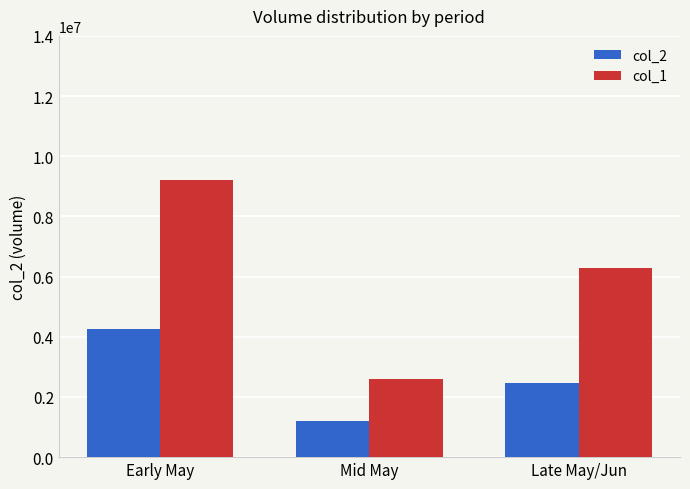

At which label is col_2 closest to 2726785?

Late May/Jun